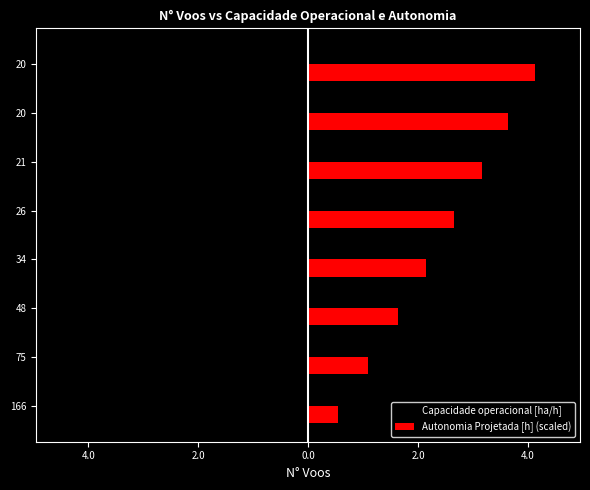

How many values in the Autonomia Projetada [h] (scaled) series exceed 2?

5